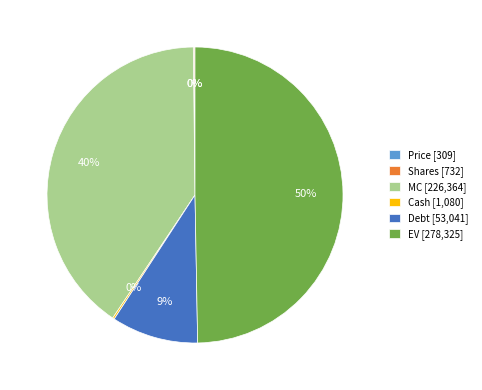

What percentage is the MC slice, to the nearest percent?

40%